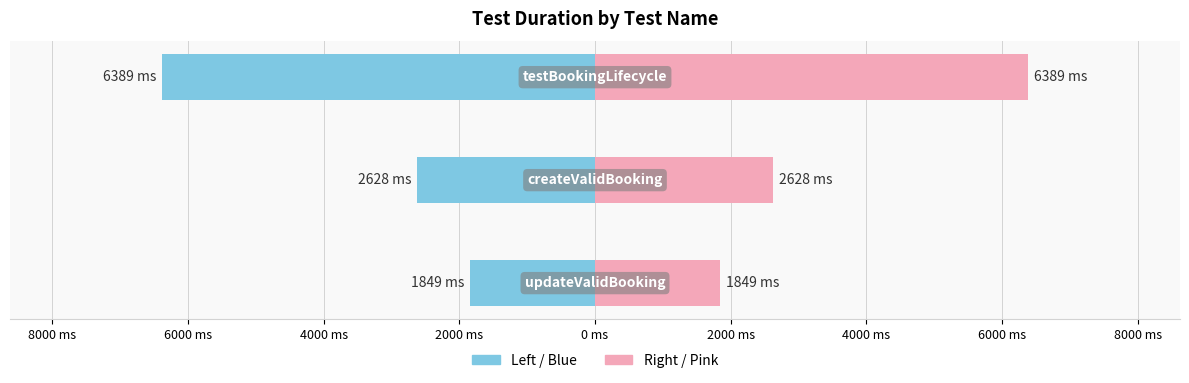

How many bars are there in each group?

2